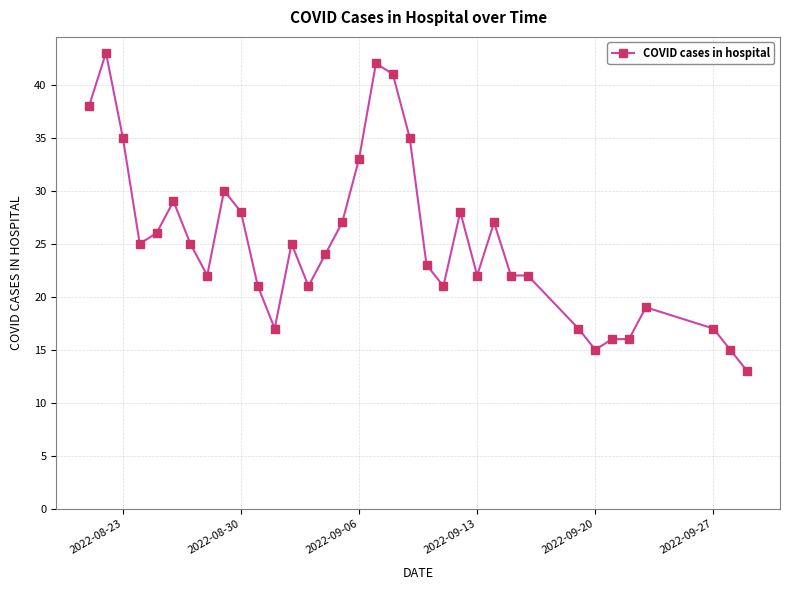

What is the minimum value shown in the chart?

13